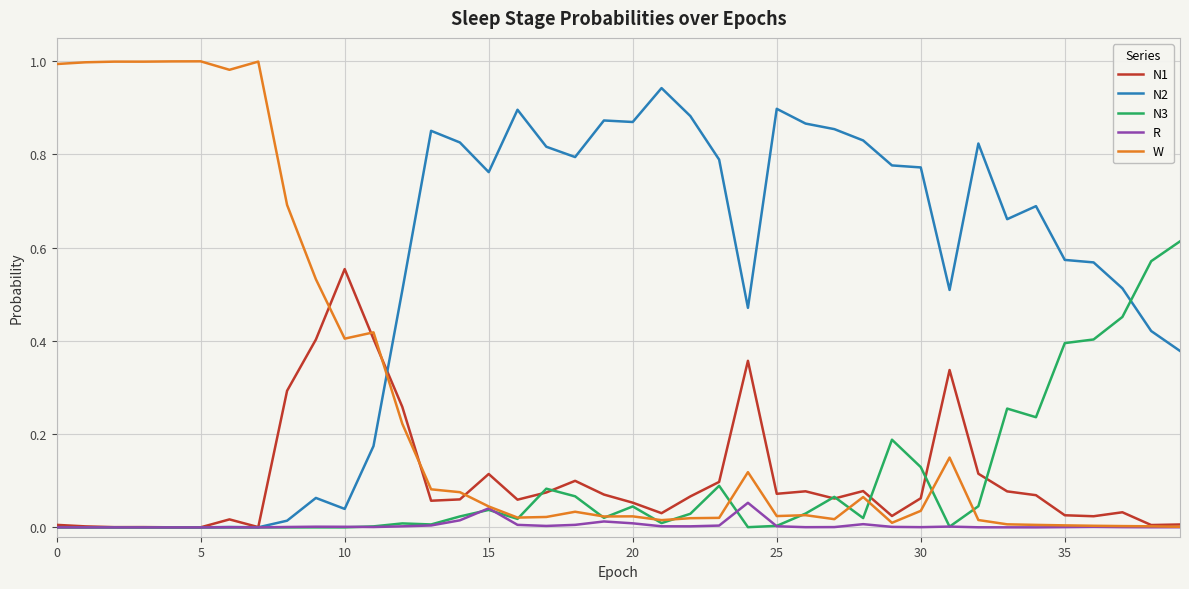

Which series has the widest spread of values?

W